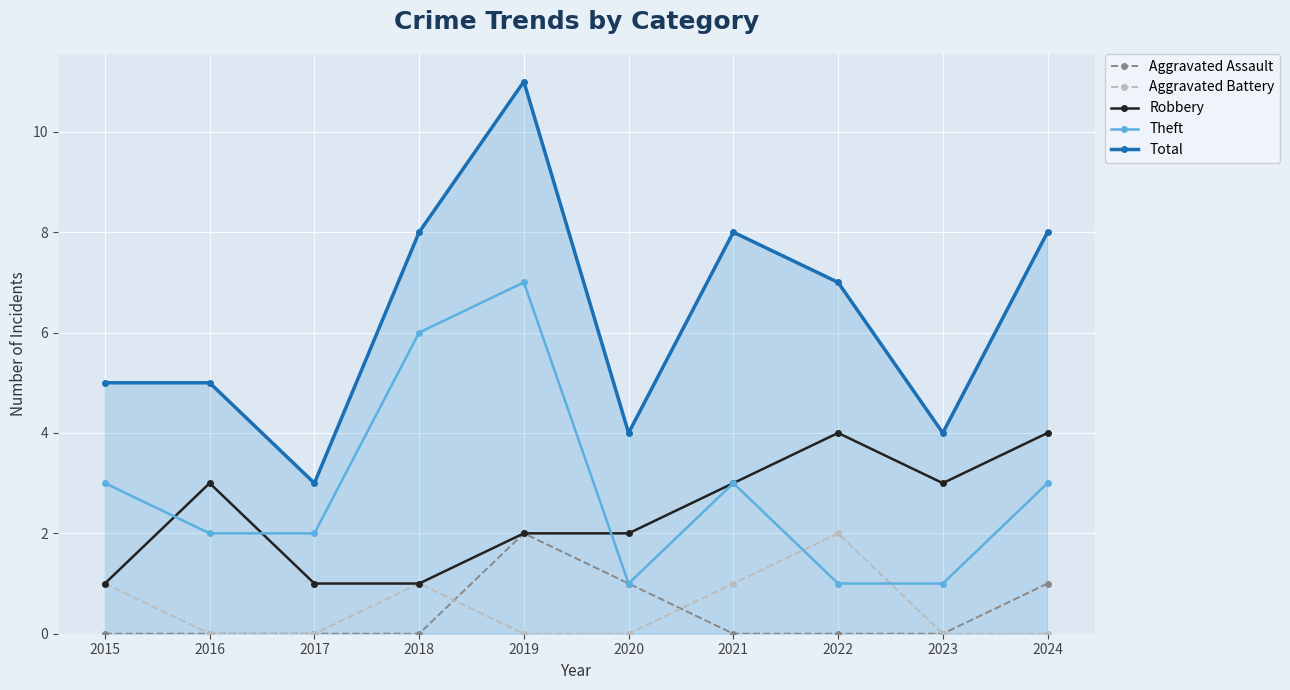

How many lines are shown in the chart?

5